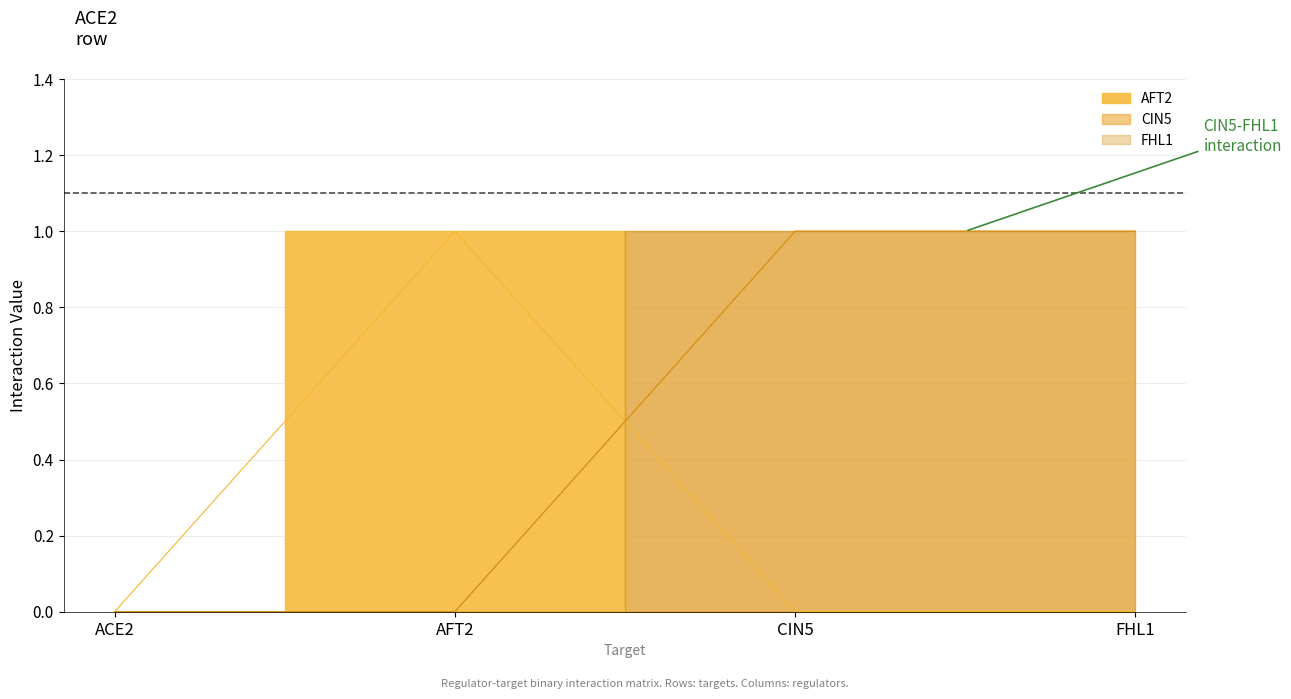

What position from the right is AFT2?

3